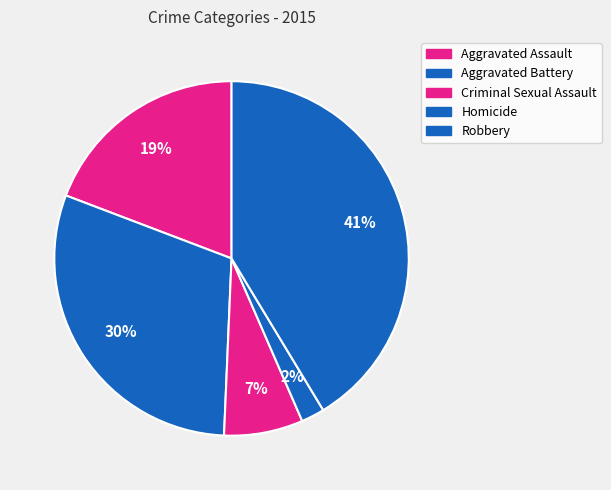

Does Homicide represent more than half of the total?

No